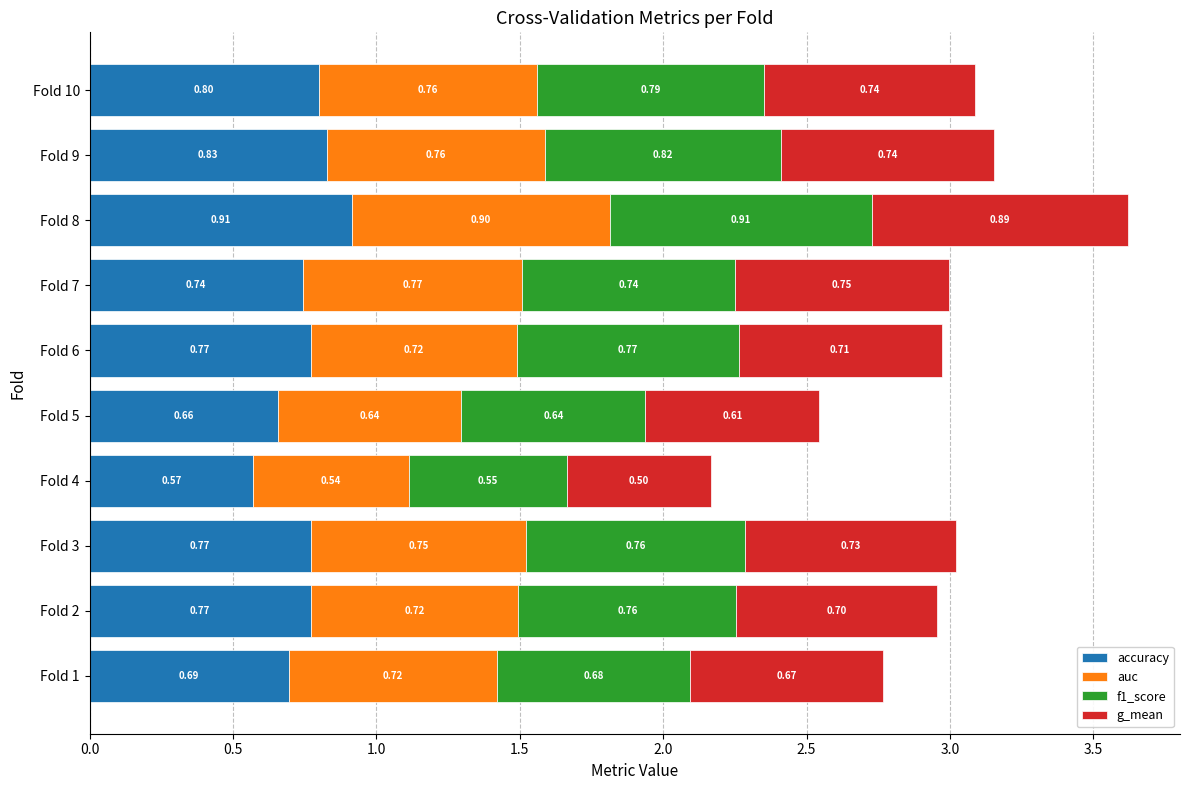

What is the total value across all series at Fold 4?

2.2